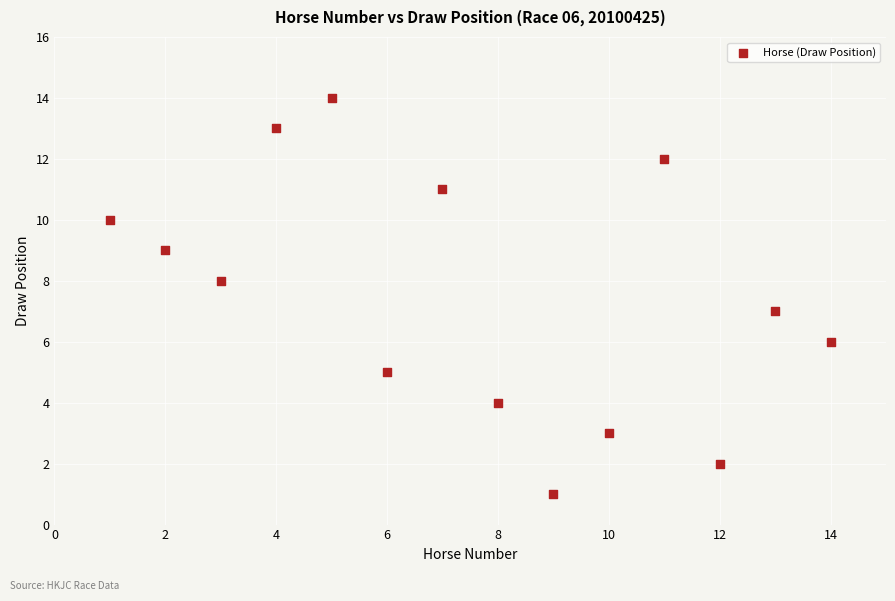

What is the range of X values (max minus min)?

13